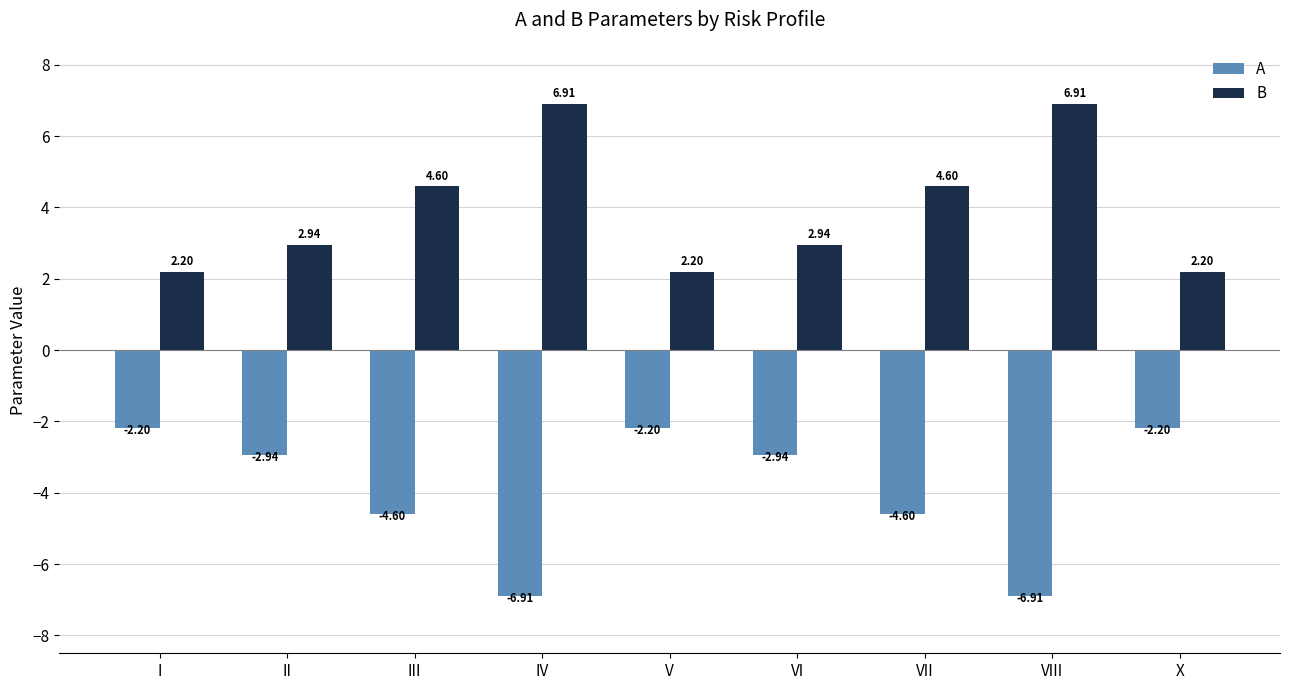

What is the difference between the A values at VII and VI?

1.7